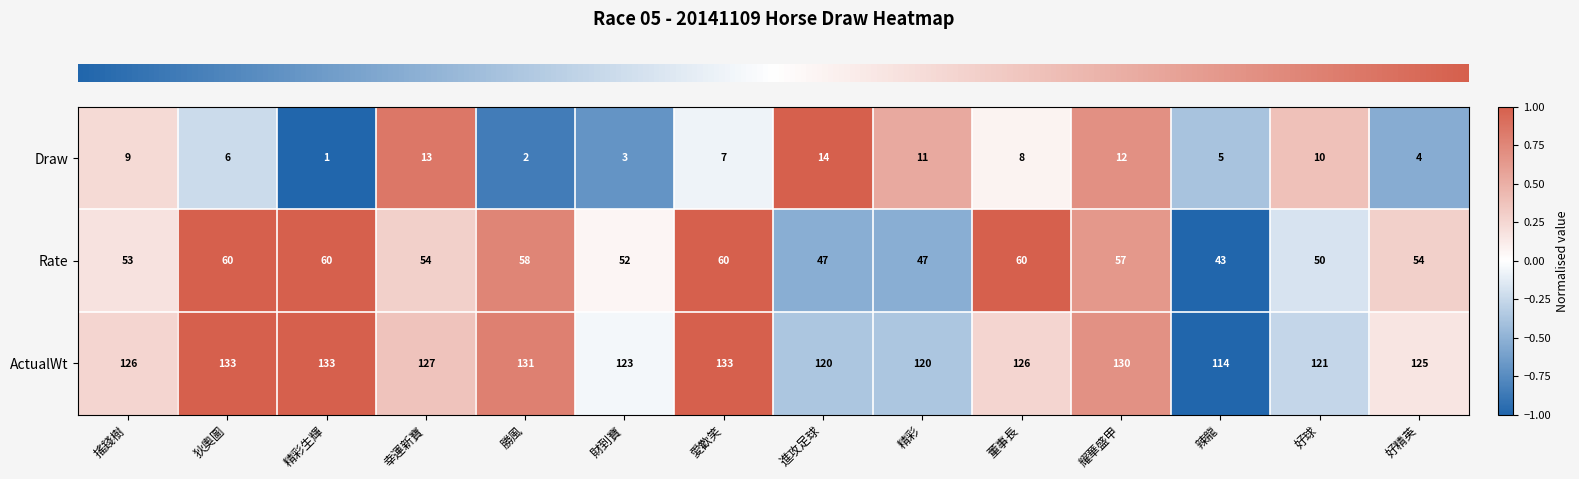

What is the total value across all series at 董事長?

194